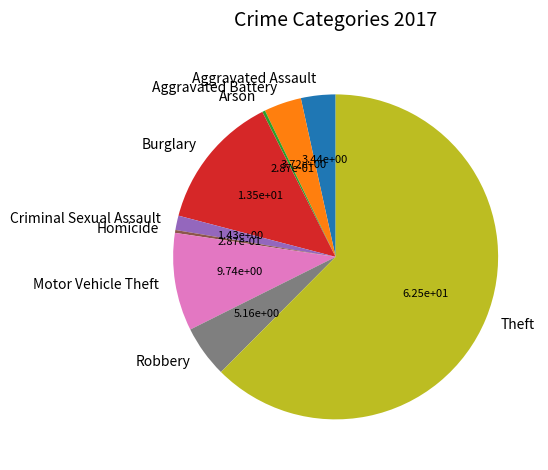

Do Burglary and Aggravated Assault together represent more than half of the pie?

No